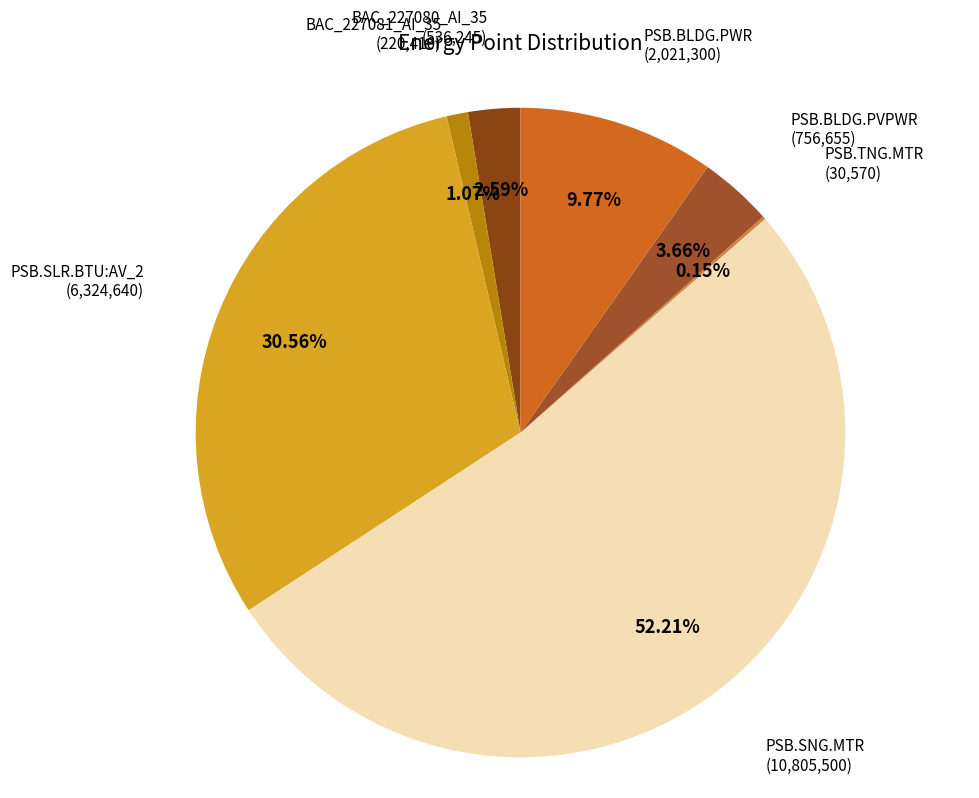

To the nearest percent, what is the average slice percentage?

14%